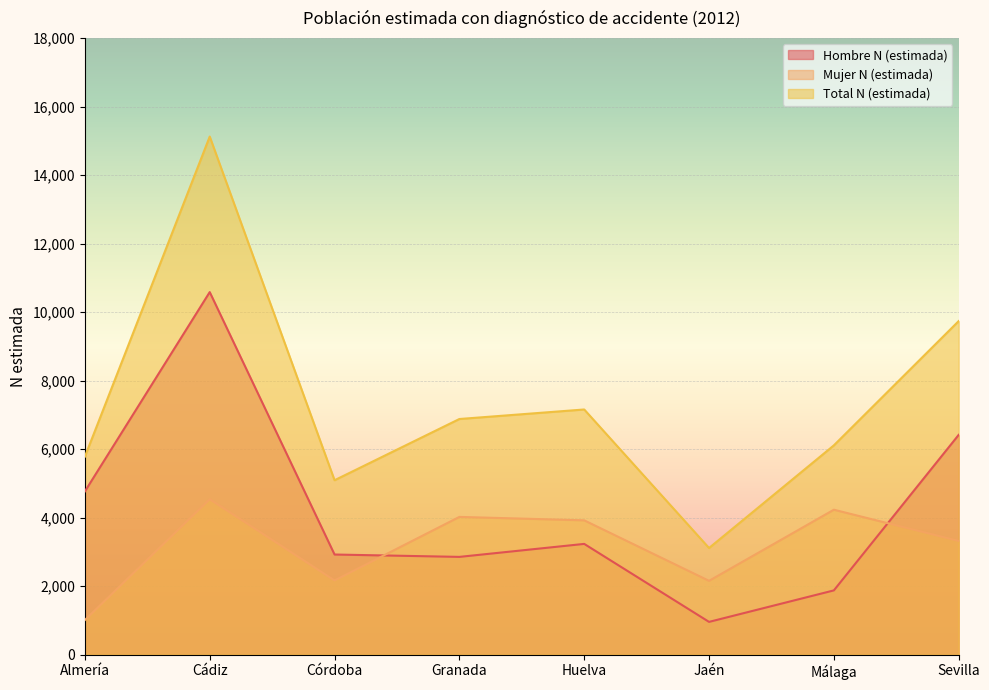

What is the greatest value displayed?

15123